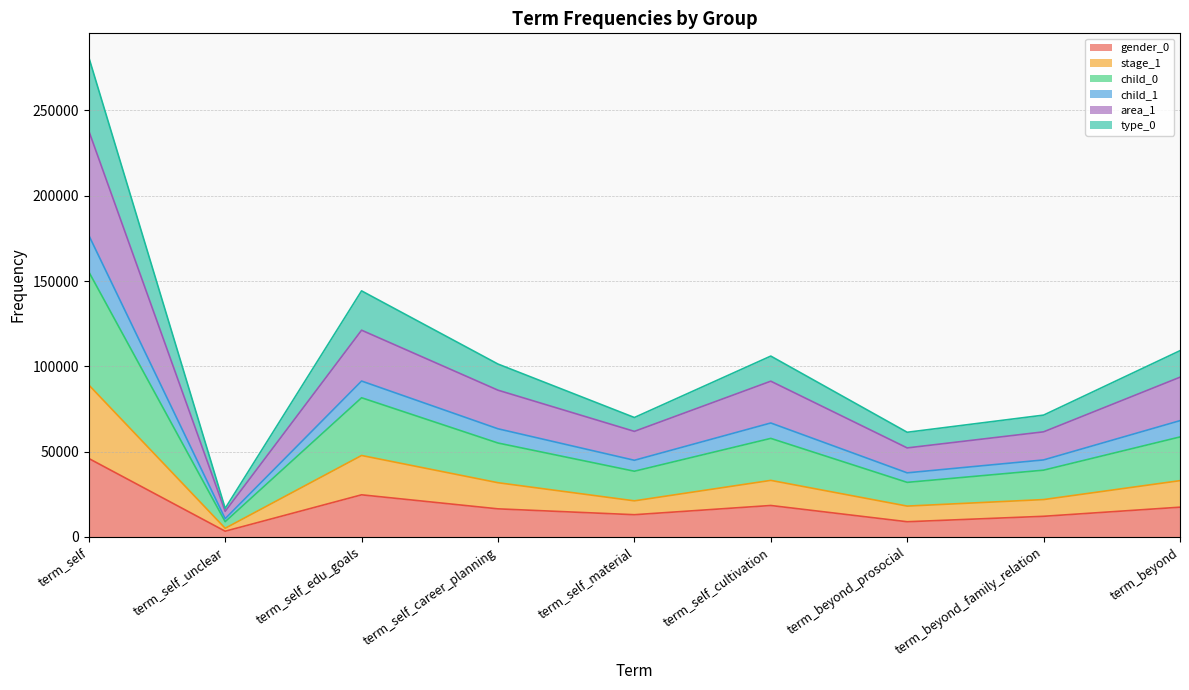

At which label does area_1 reach its minimum?

term_self_unclear